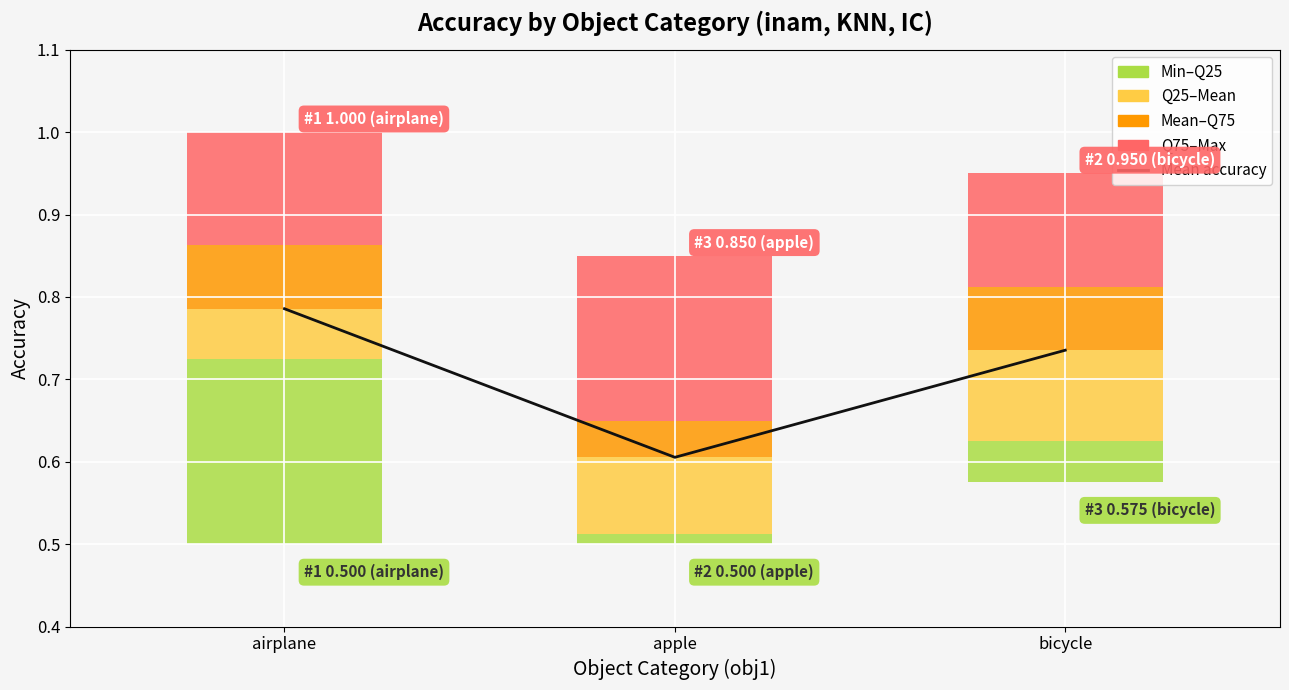

Between apple and airplane, which is larger?

airplane